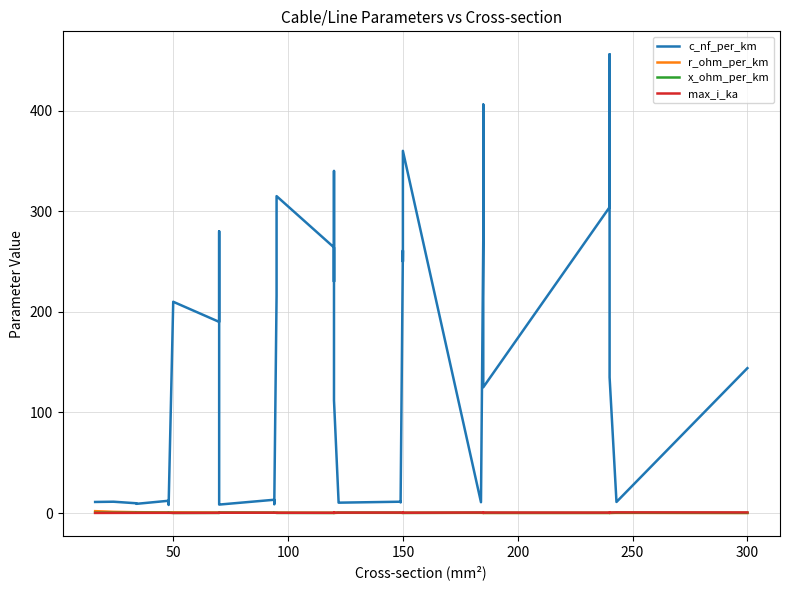

True or false: r_ohm_per_km and c_nf_per_km cross at least once.

False